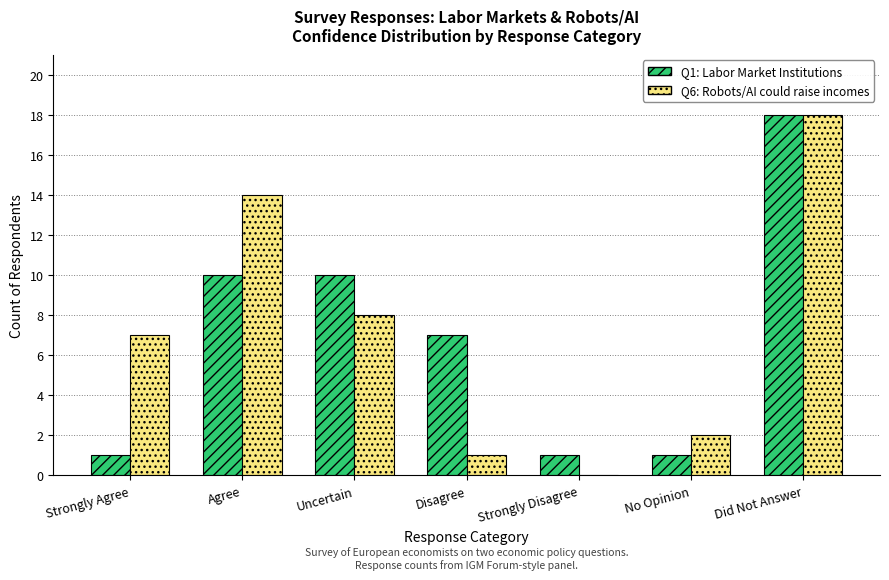

What is the greatest value displayed?

18